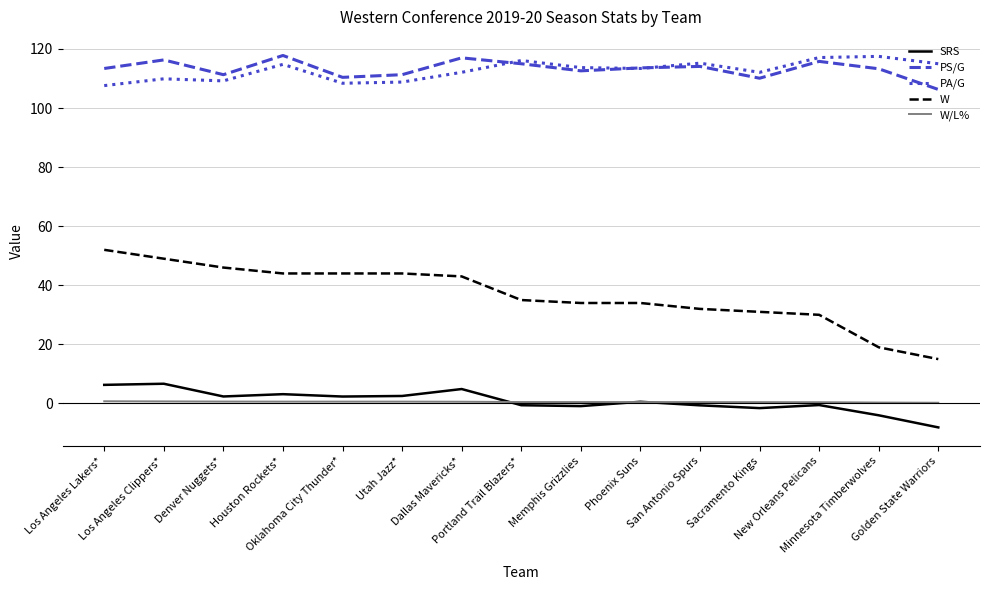

Which series has the largest range (max minus min)?

W